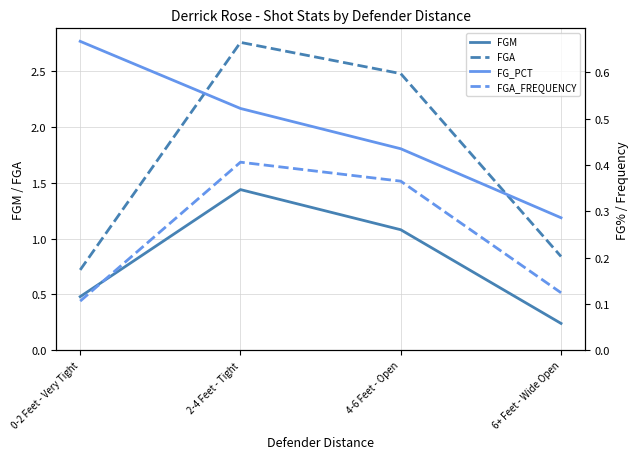

Which series changed the most between 0-2 Feet - Very Tight and 6+ Feet - Wide Open?

FG_PCT